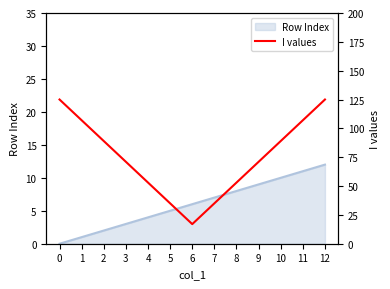

How many lines are shown in the chart?

1